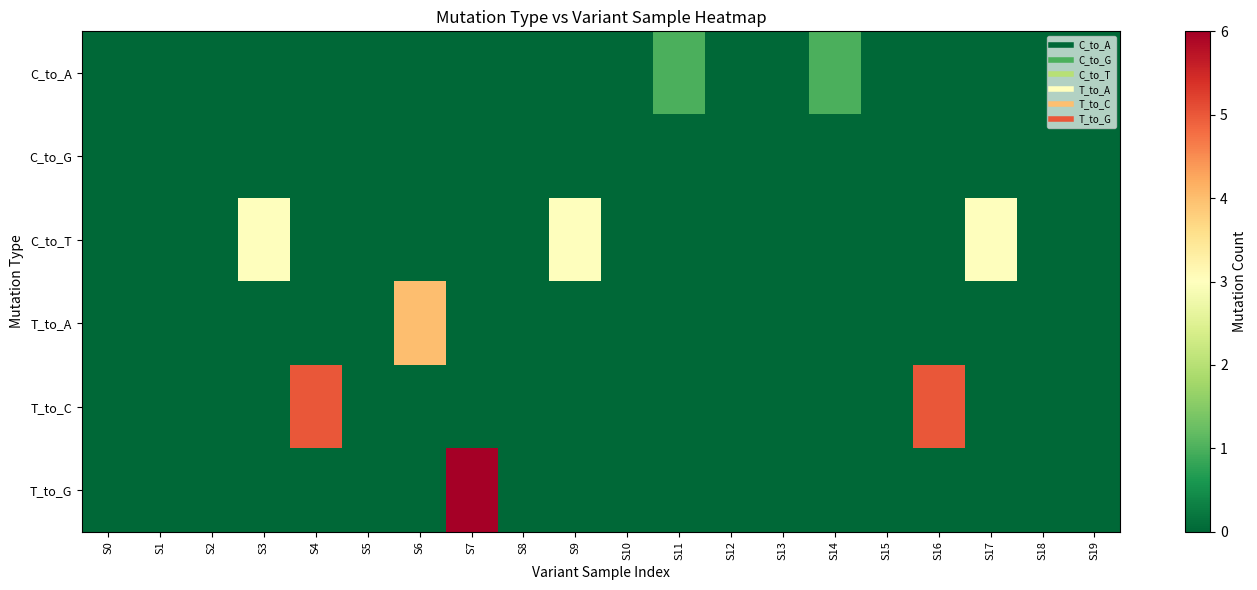

Which series changed the most between S2 and S7?

T_to_G